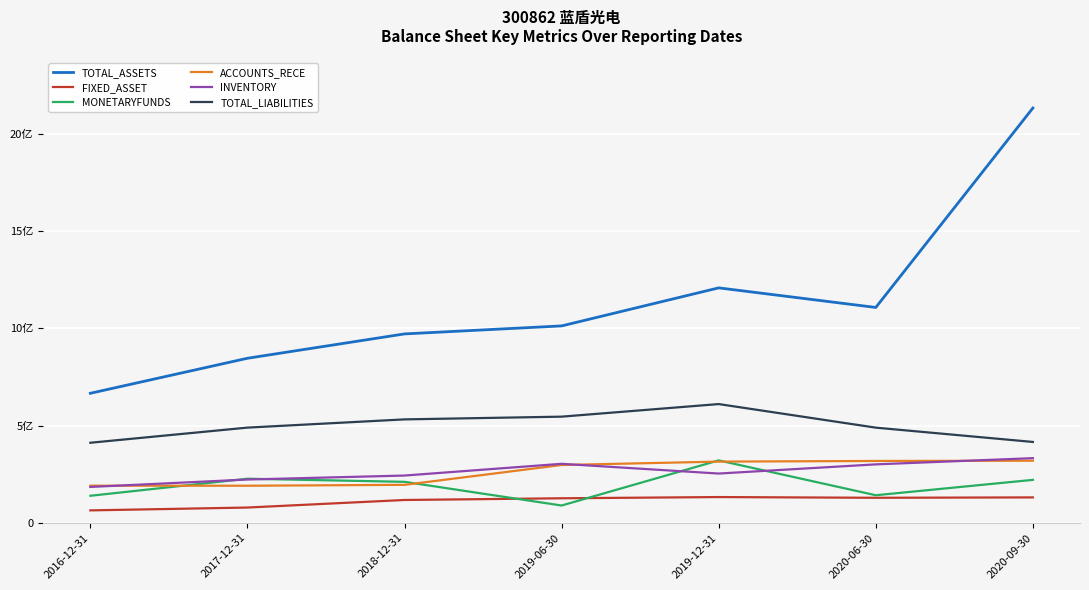

At 2020-09-30, list the series in order from smallest to largest.

FIXED_ASSET, MONETARYFUNDS, ACCOUNTS_RECE, INVENTORY, TOTAL_LIABILITIES, TOTAL_ASSETS